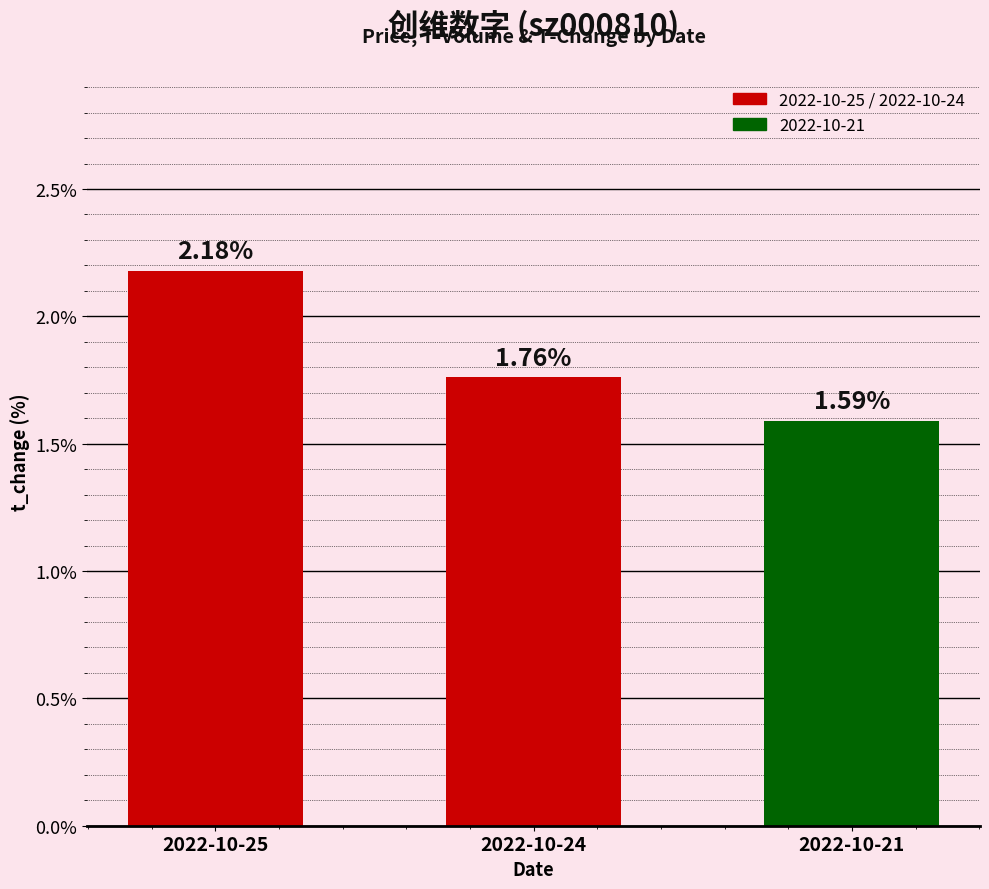

What is the ratio of the value at 2022-10-25 to the value at 2022-10-24?

1.2